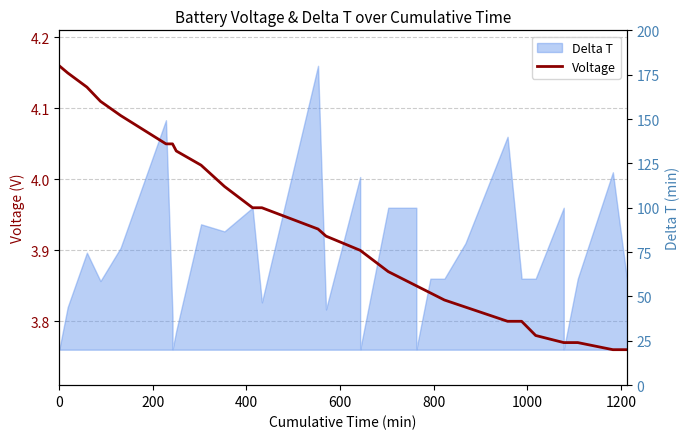

How many lines are shown in the chart?

1